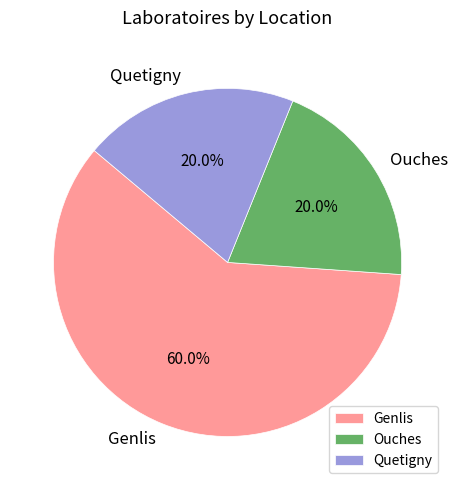

Approximately how many times larger is the value at Quetigny compared to Genlis?

0.3